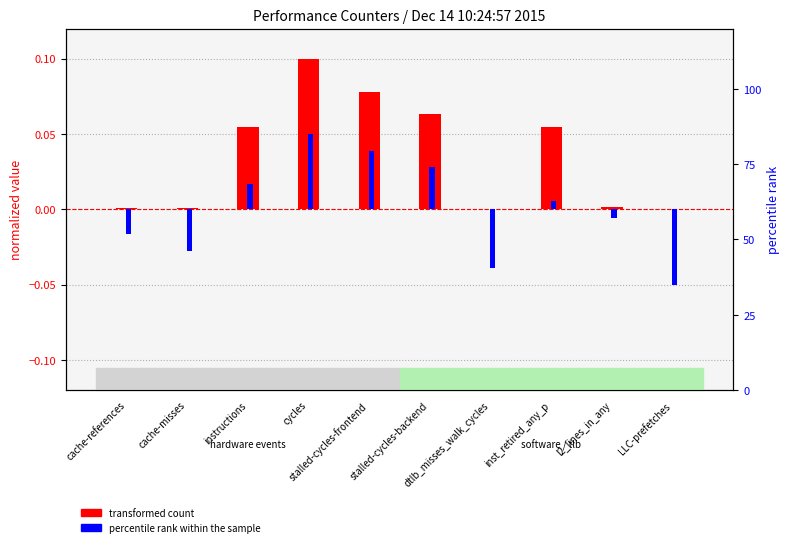

Which has a higher value, inst_retired_any_p or l2_lines_in_any?

inst_retired_any_p